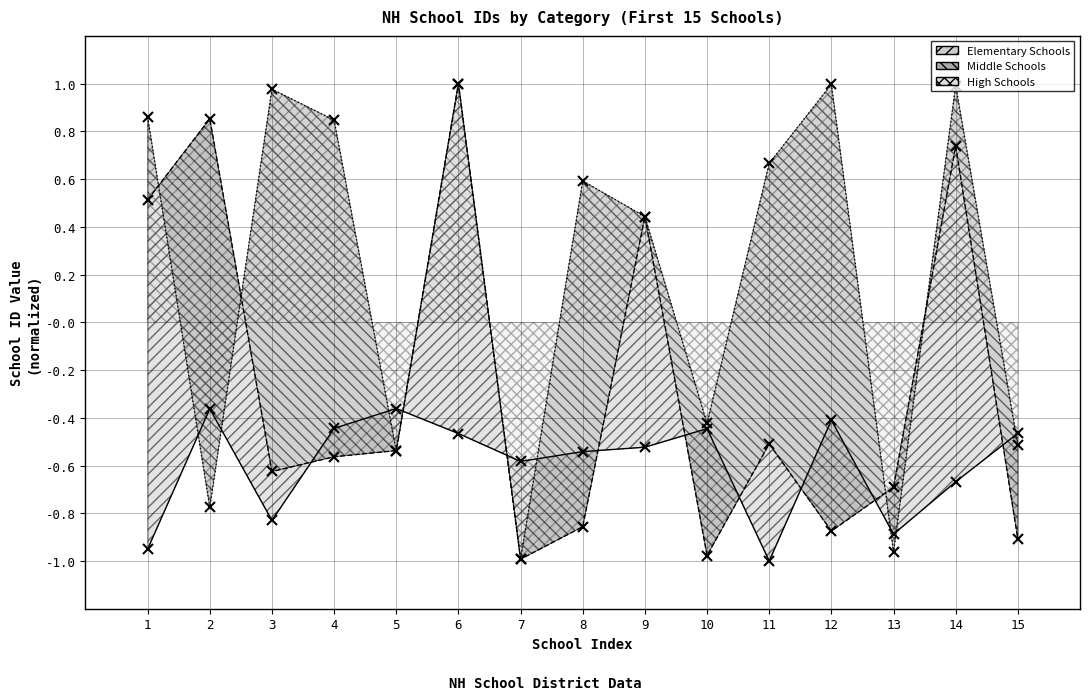

How many lines are shown in the chart?

1